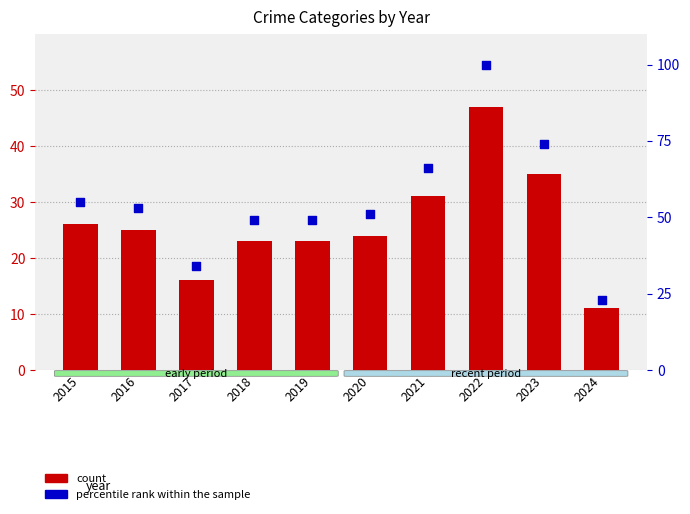

Is the value of percentile rank within the sample at 2018 greater than the value of count at 2021?

Yes